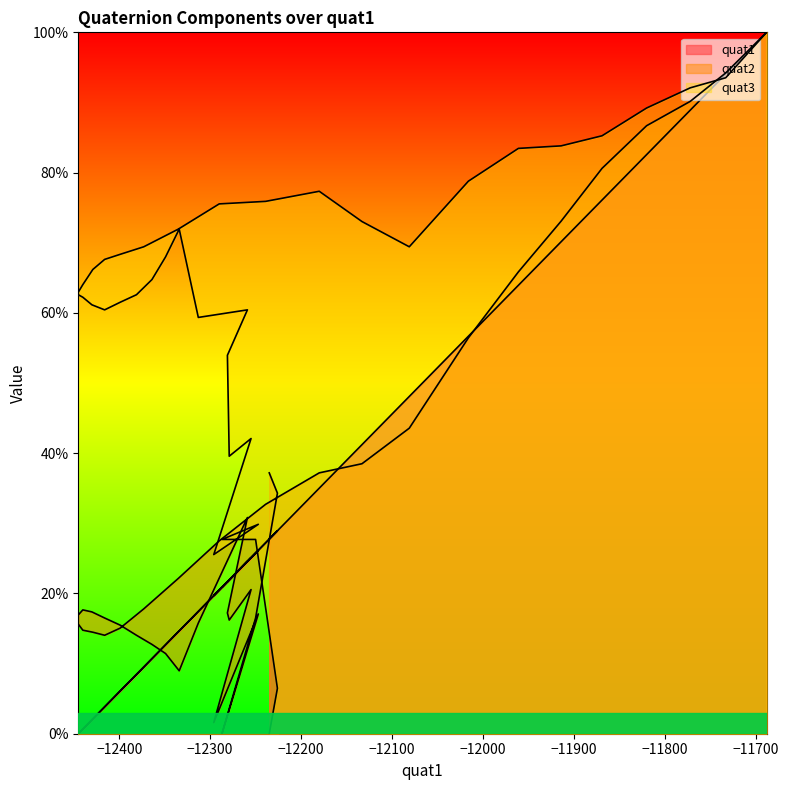

Which series has the largest total across all categories?

quat3